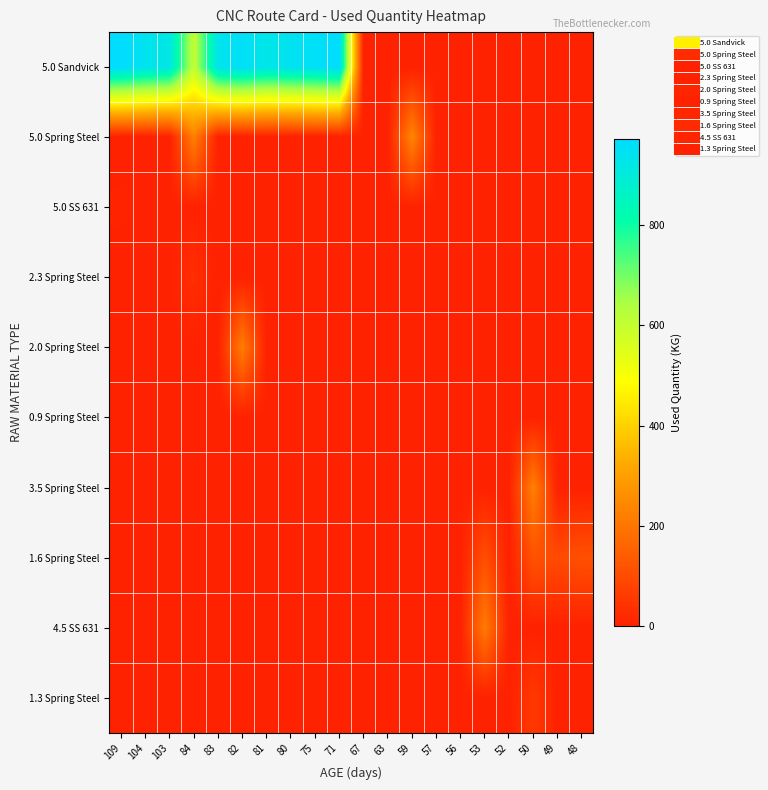

At which category is the sum across all series the highest?

82